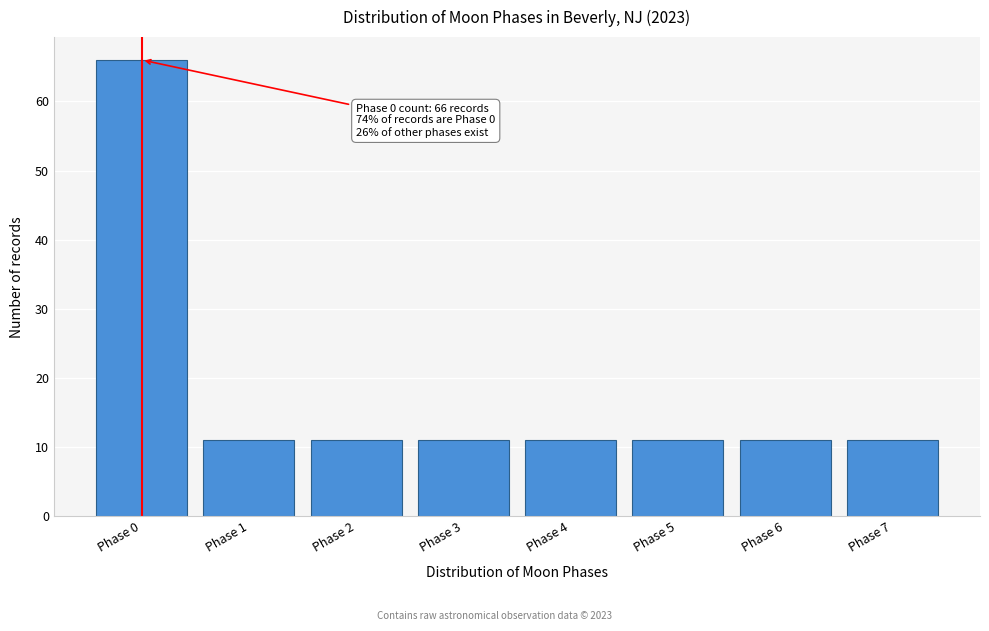

Reading left to right, list all the values displayed in this chart.

Phase 0=66	Phase 1=11	Phase 2=11	Phase 3=11	Phase 4=11	Phase 5=11	Phase 6=11	Phase 7=11